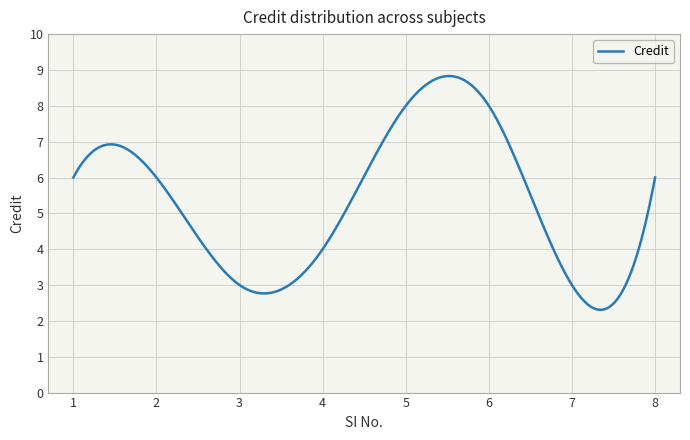

What is the average value?

5.3